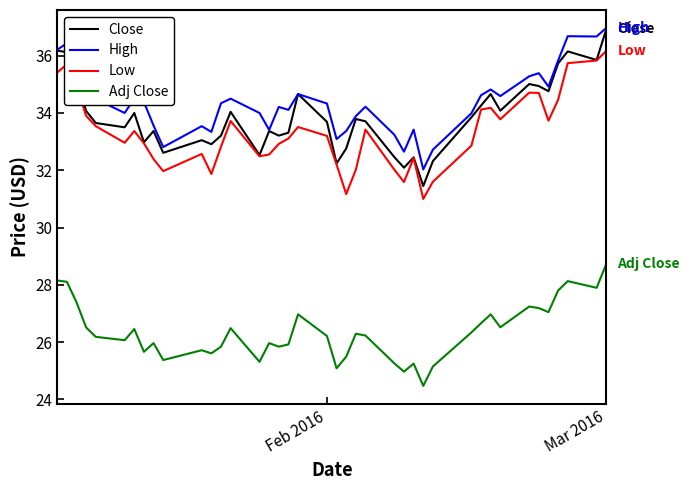

What is the difference between the maximum and minimum values in the Low series?

5.2